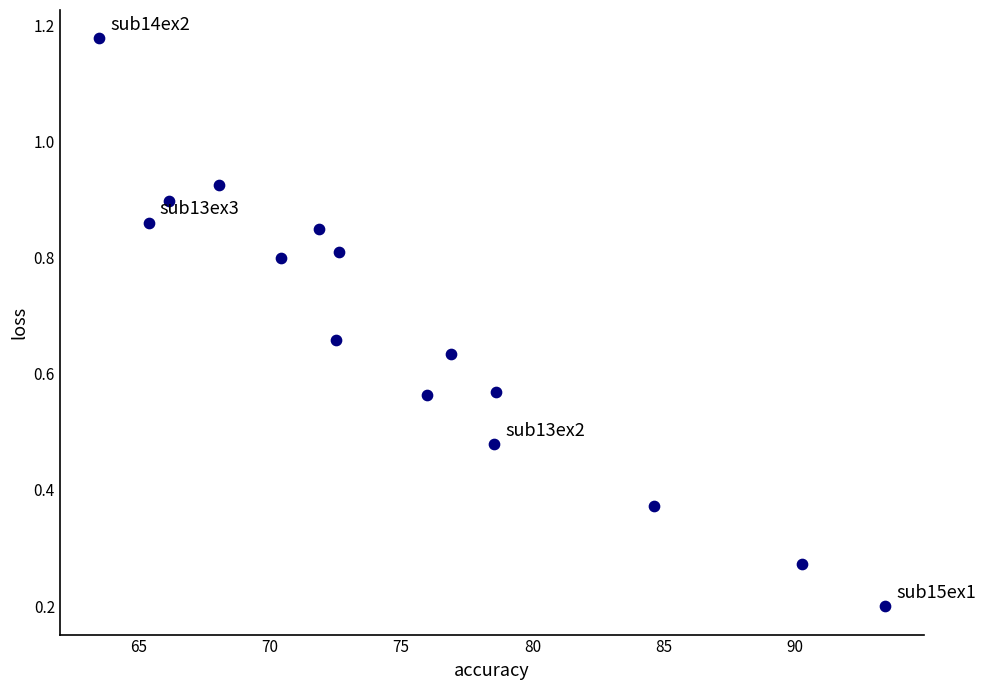

What is the range of Y values (max minus min)?

1.0